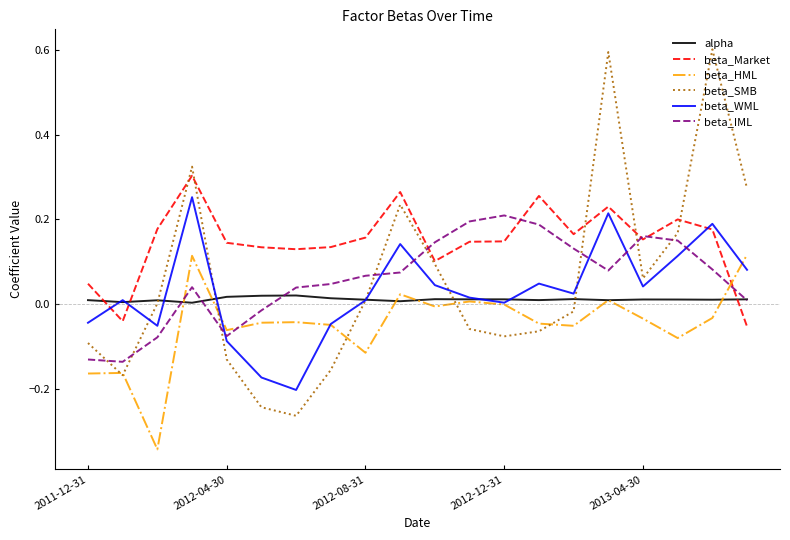

Which series has the largest range (max minus min)?

beta_SMB